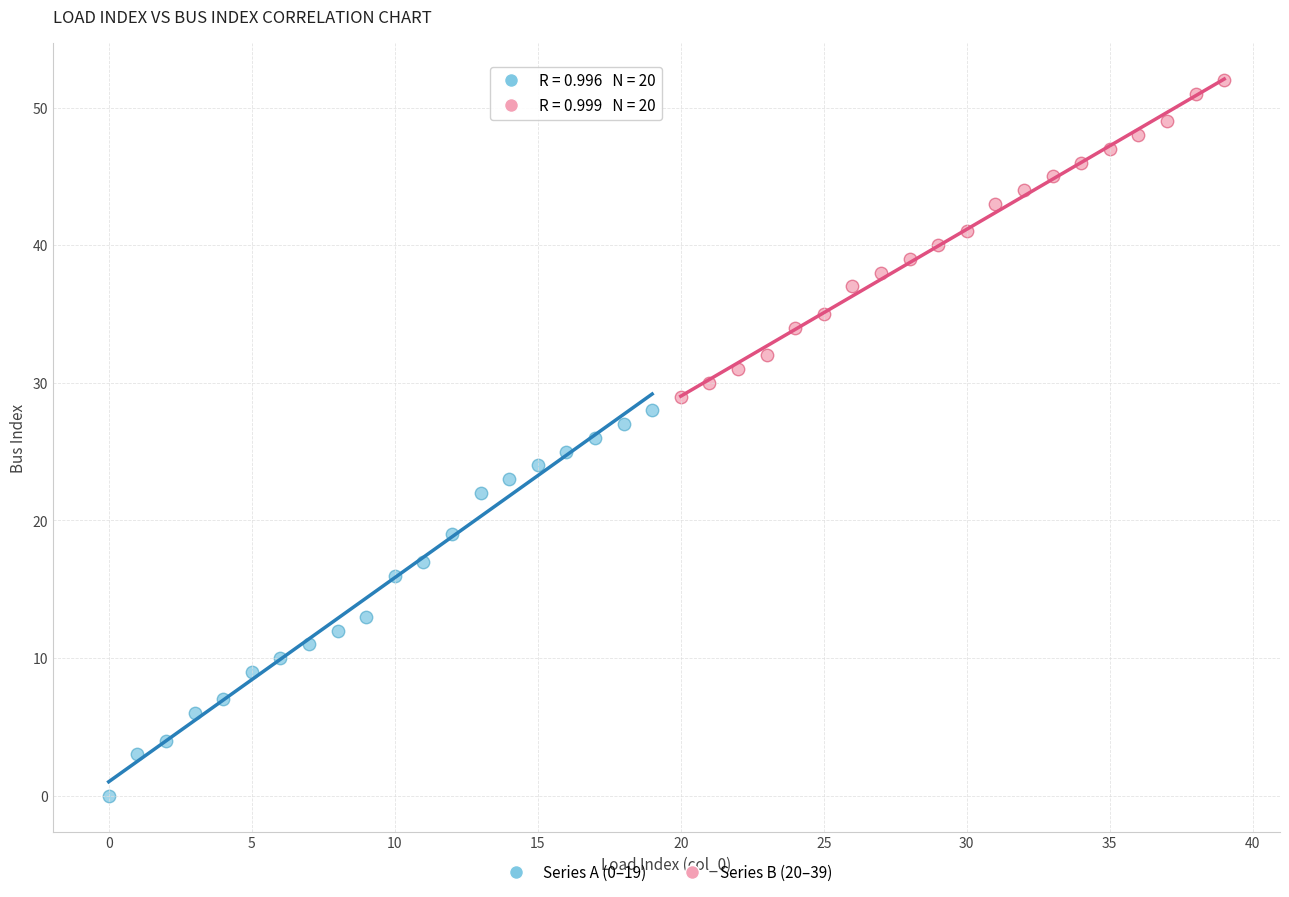

Which series contains the highest Y value?

Series B (20–39)